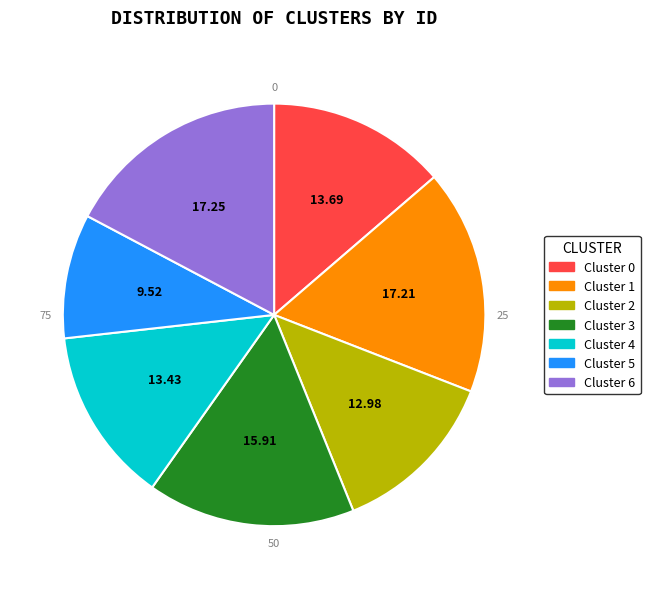

Combined, what portion of the pie is 3 and 4?

29.3%